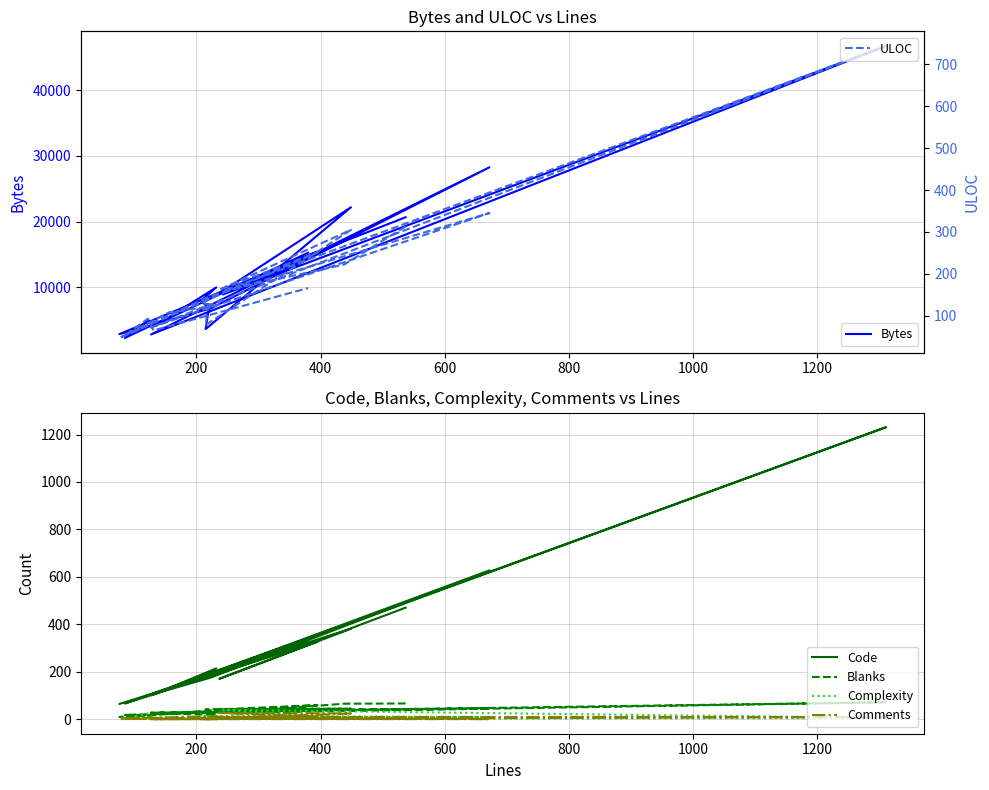

What are all the series names shown in the legend?

Bytes, Code, Blanks, Complexity, Comments, ULOC